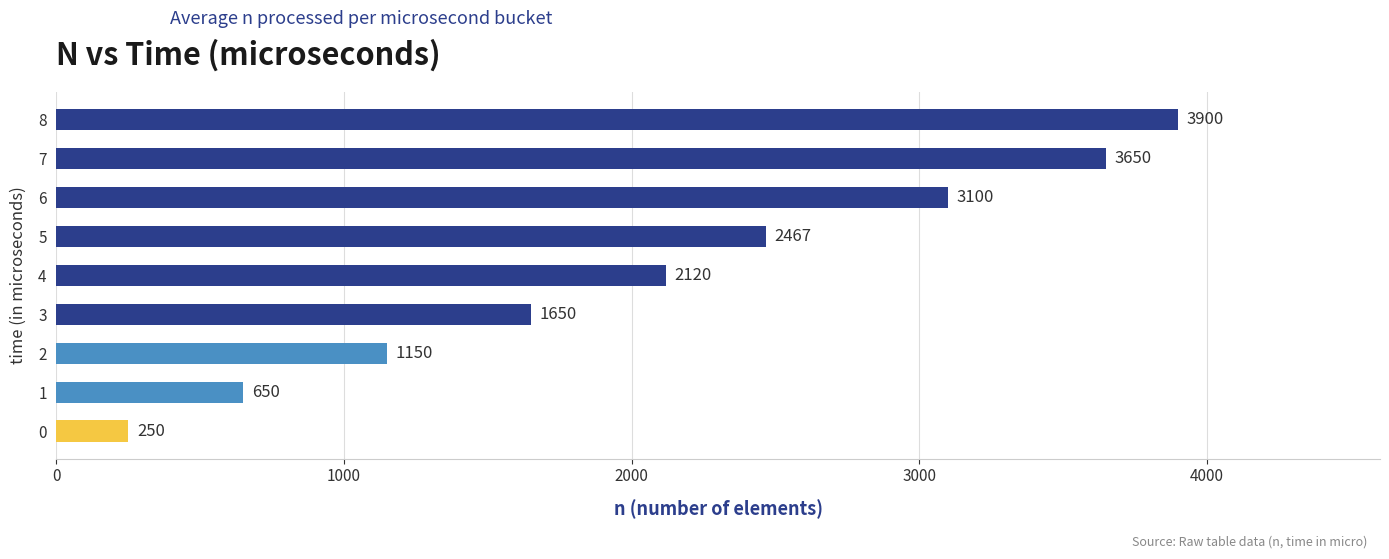

Rank the categories by value from highest to lowest.

8, 7, 6, 5, 4, 3, 2, 1, 0